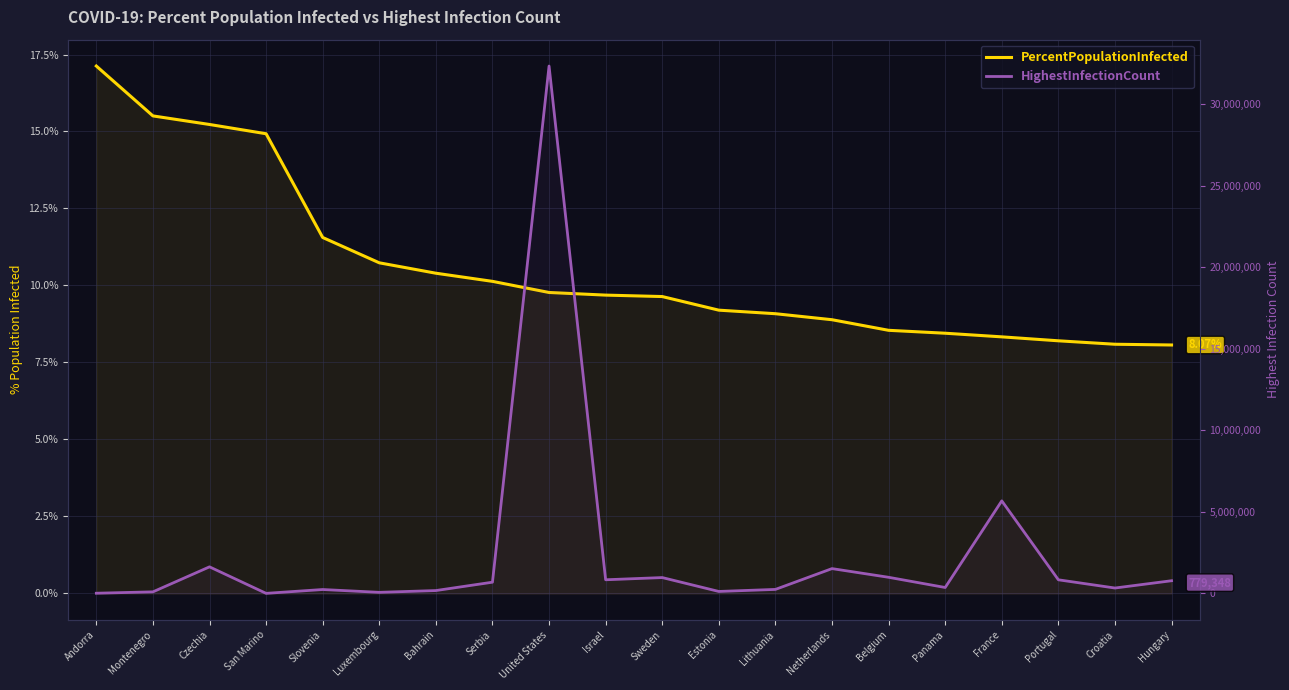

True or false: PercentPopulationInfected has a value of 14.9 at San Marino.

True